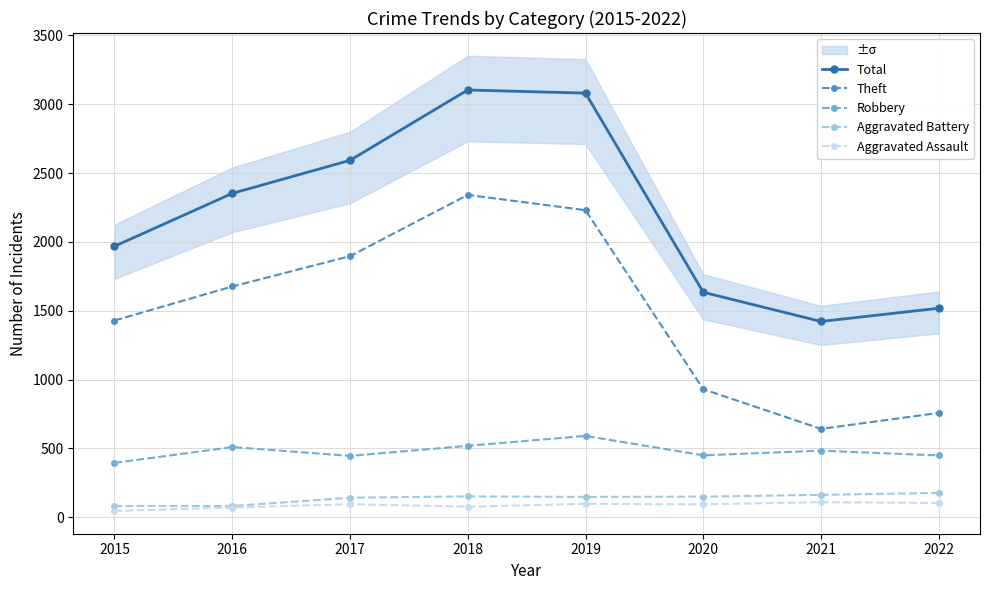

True or false: Aggravated Assault and Theft cross at least once.

False